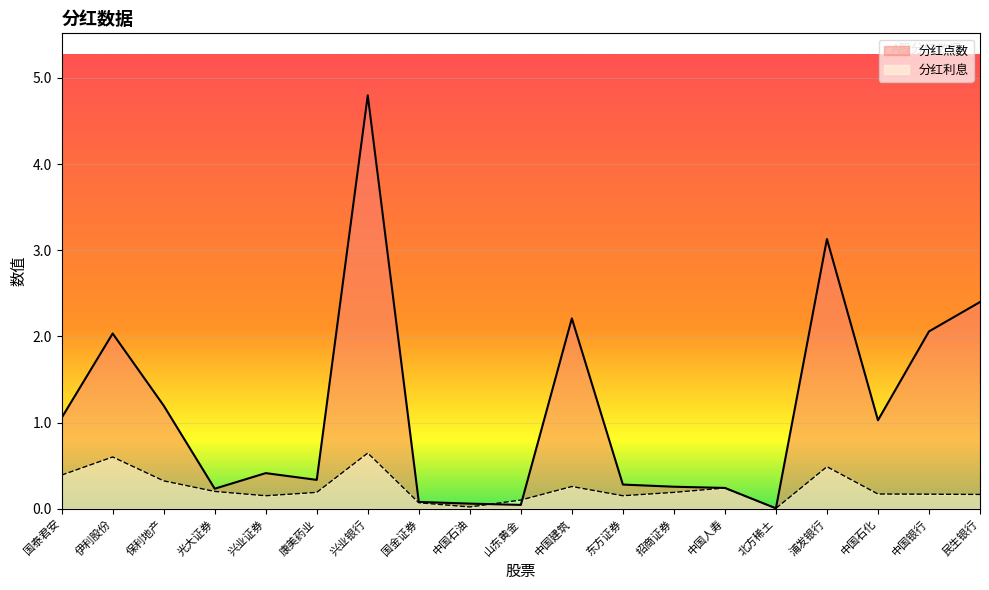

Does the chart display data point markers on the line(s)?

No